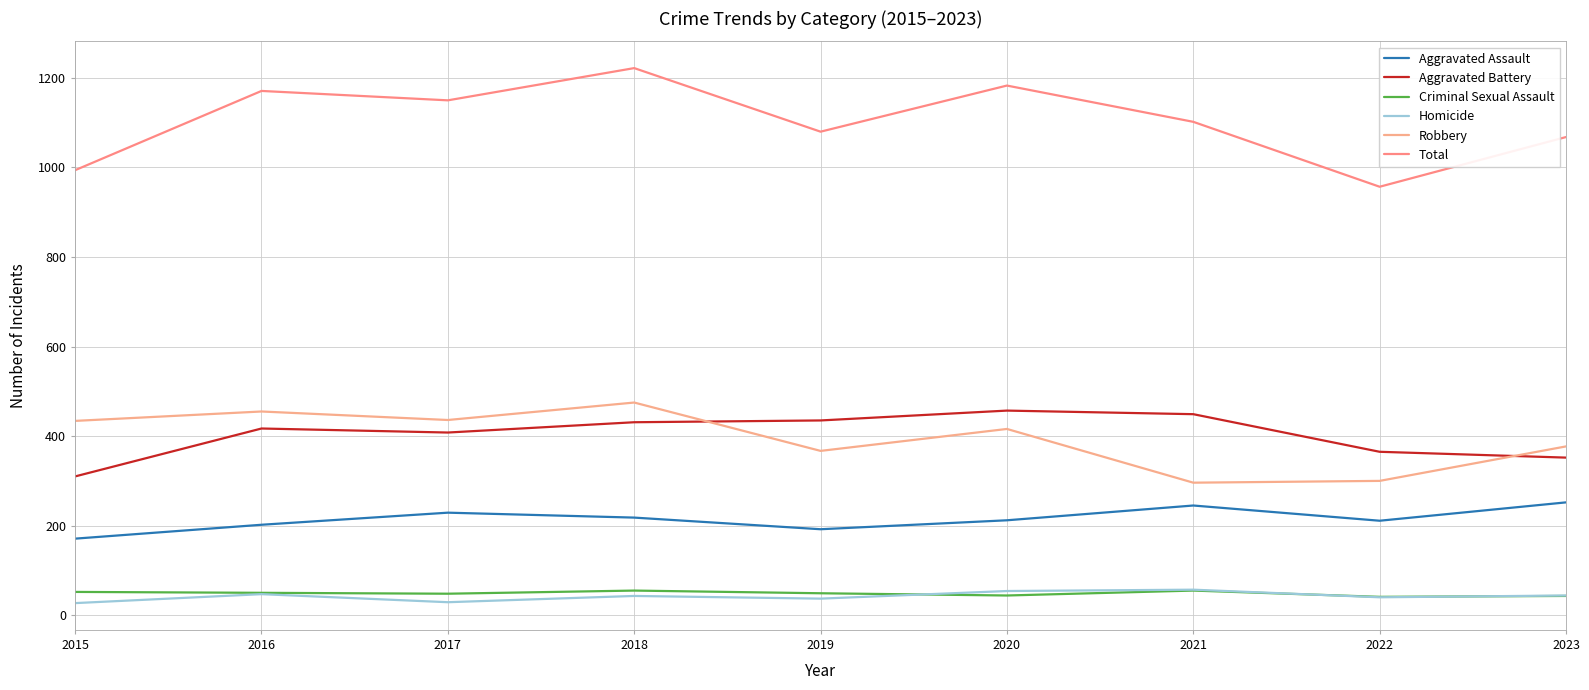

Is the value of Total at 2021 greater than the value of Criminal Sexual Assault at 2021?

Yes